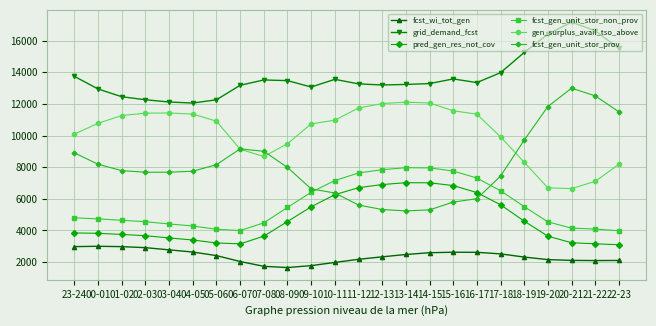

Which series has the largest total across all categories?

grid_demand_fcst